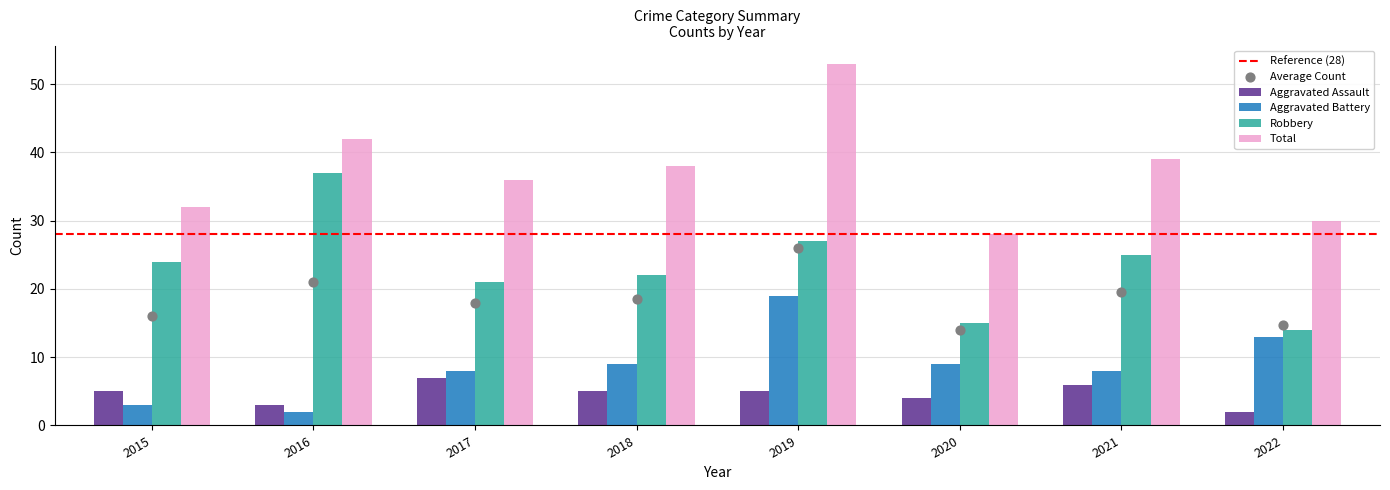

Which series contains the highest Y value?

Total